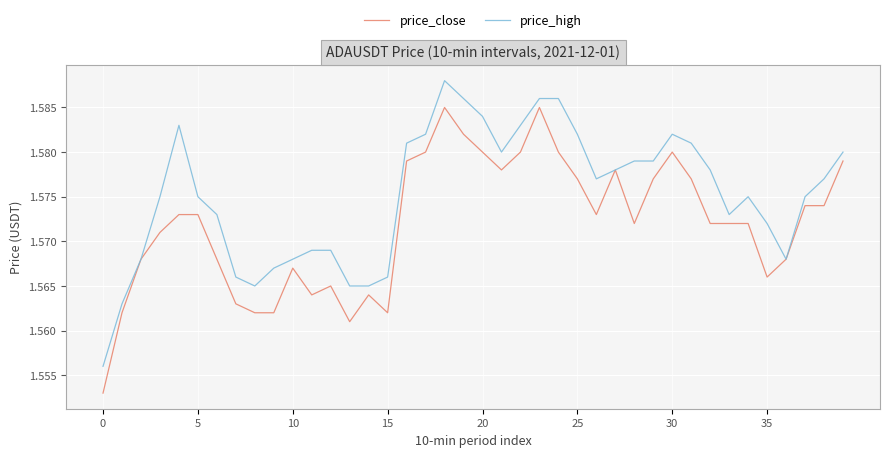

What are all the series names shown in the legend?

price_close, price_high